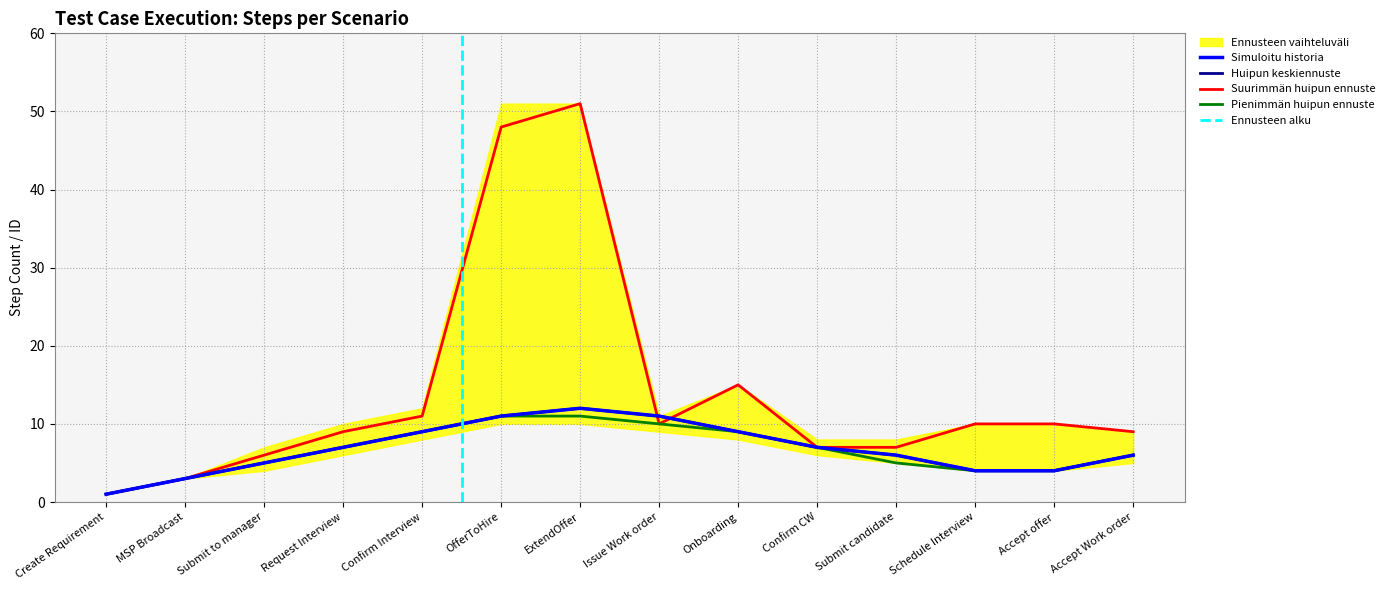

List the series in order of their peak value, highest first.

Suurimmän huipun ennuste, Simuloitu historia, Huipun keskiennuste, Pienimmän huipun ennuste